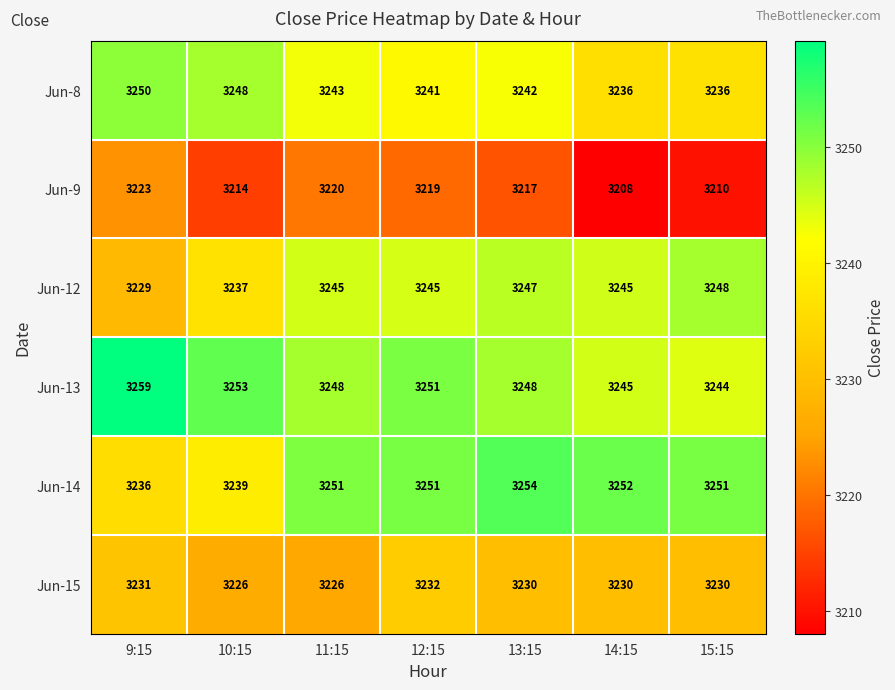

True or false: Jun-9 has a value of 3223 at 9:15.

True